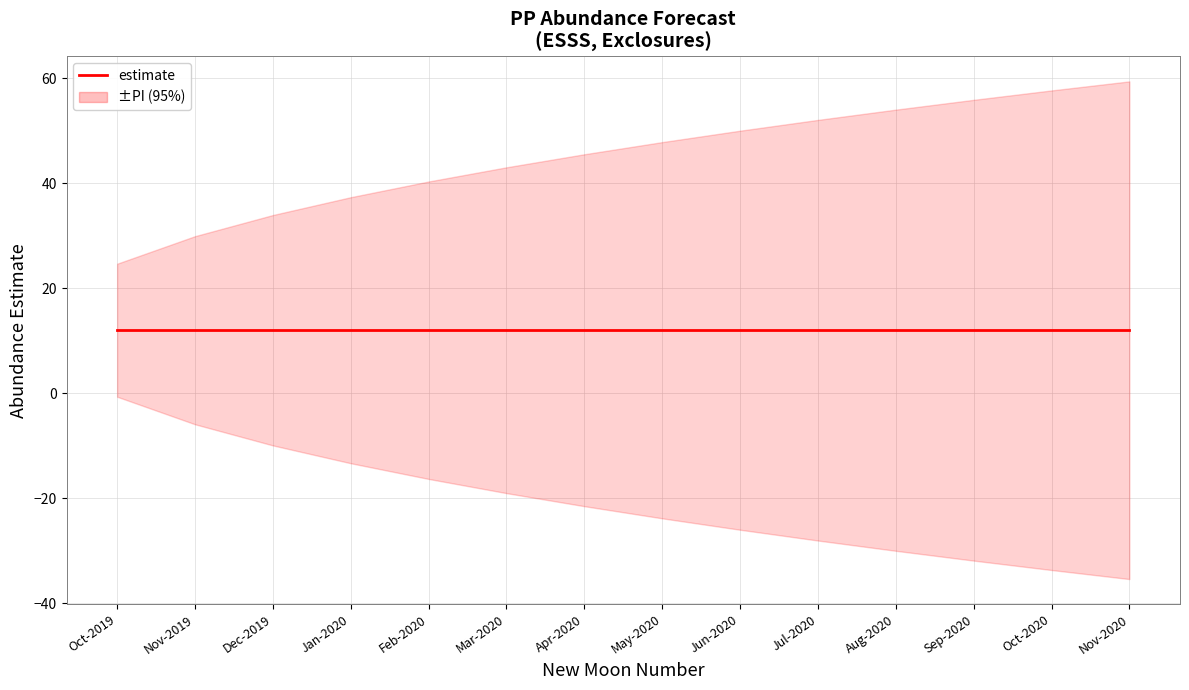

Which series has the largest total across all categories?

upper_pi